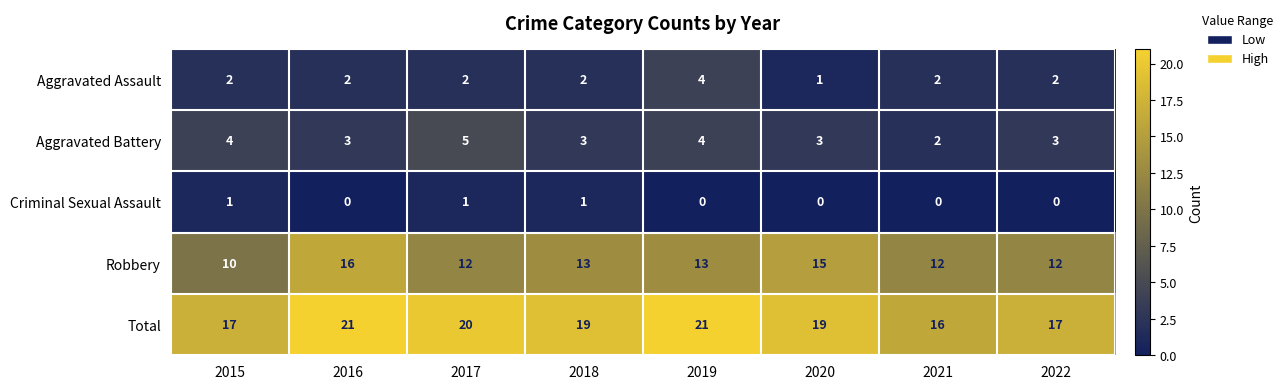

True or false: Criminal Sexual Assault has a value of -1 at 2016.

False